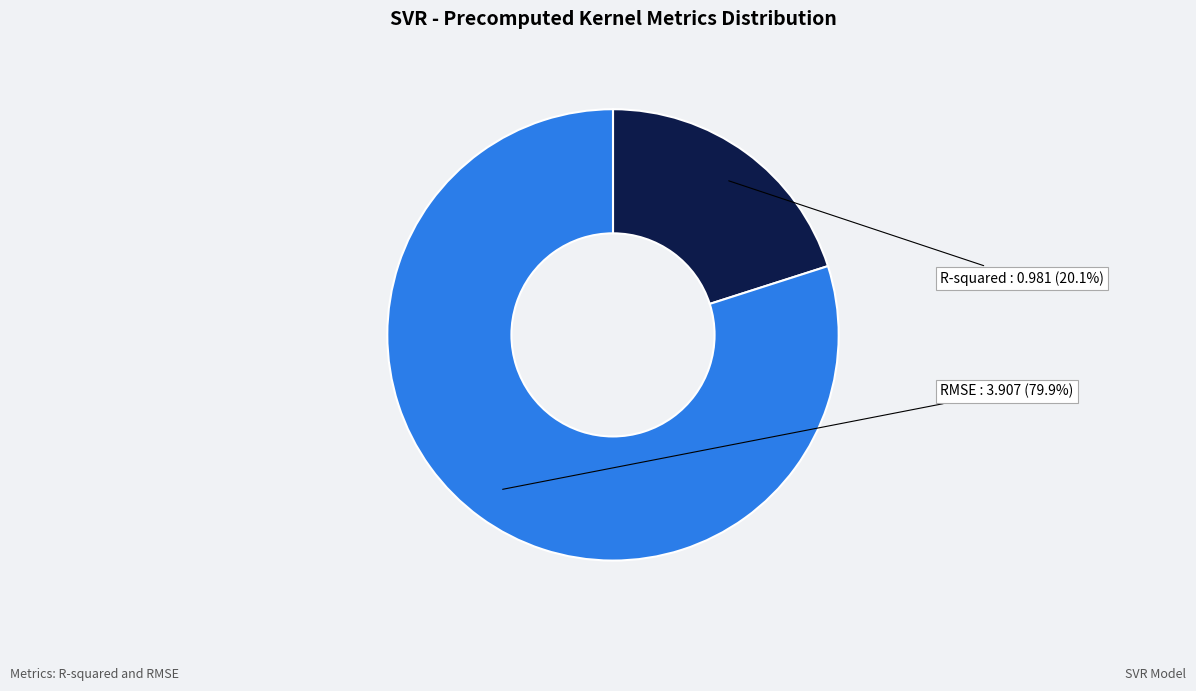

Is there any slice that represents more than half of the pie?

Yes